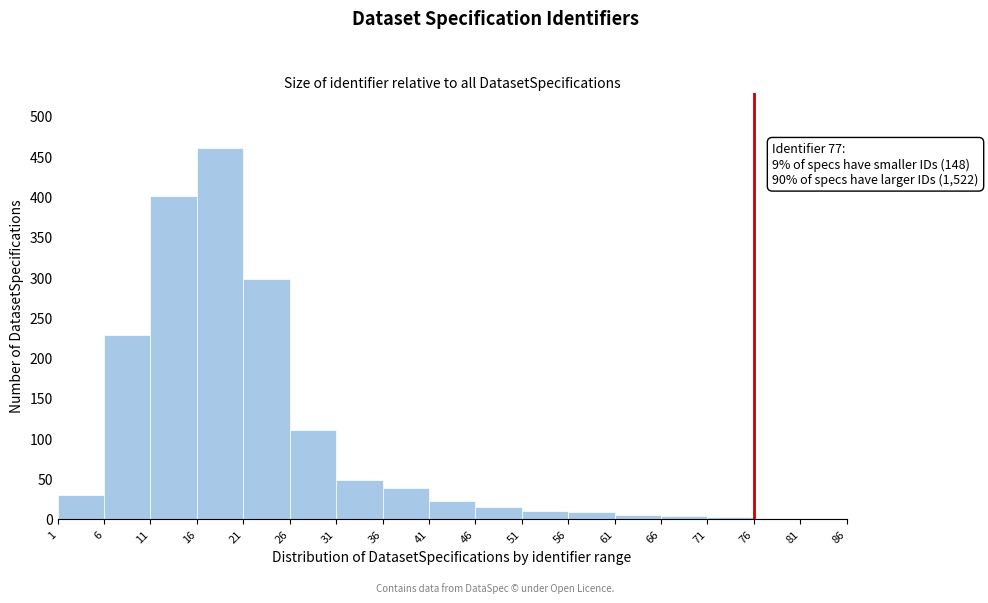

Which range on the x-axis has the tallest bar?

16 to 21